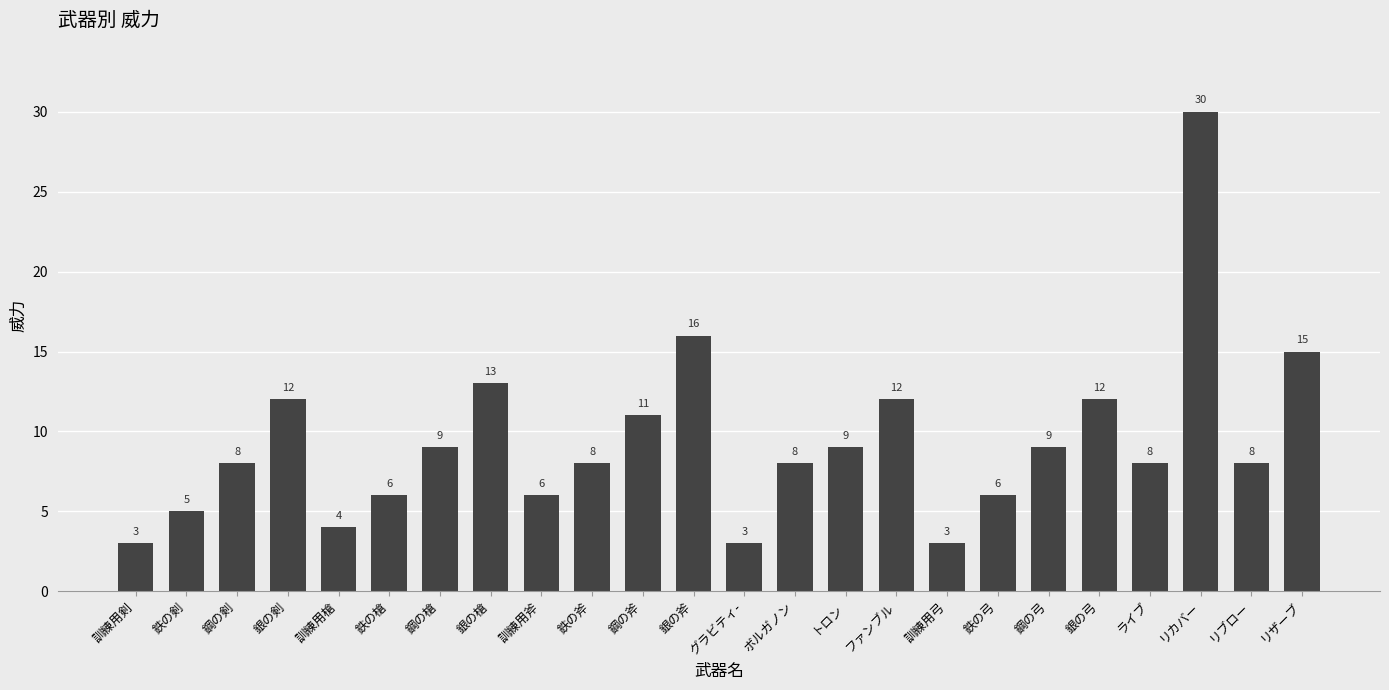

Reading left to right, list all the values displayed in this chart.

3	5	8	12	4	6	9	13	6	8	11	16	3	8	9	12	3	6	9	12	8	30	8	15